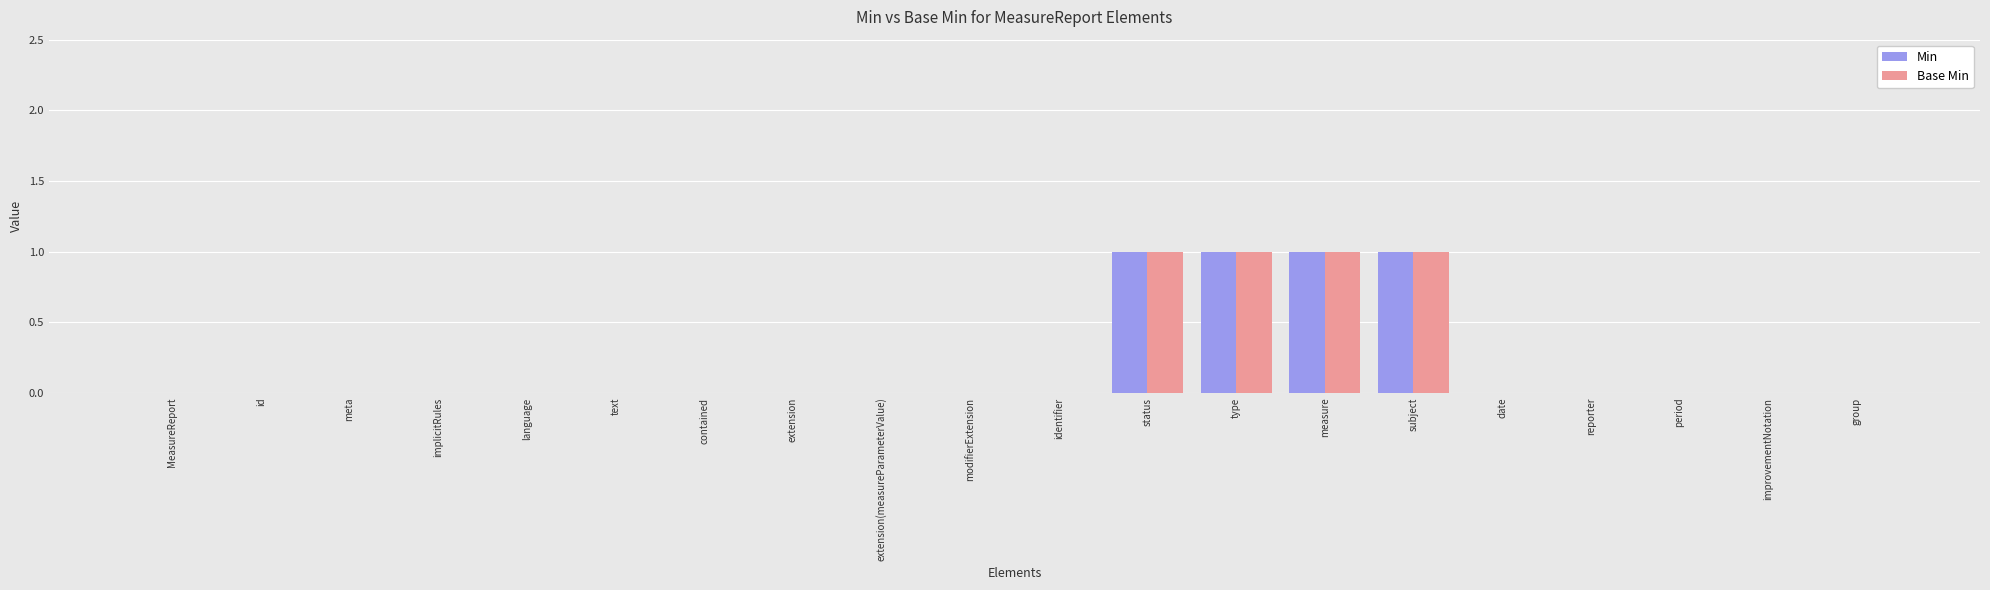

The Min series shows 0 at period. True or false?

True